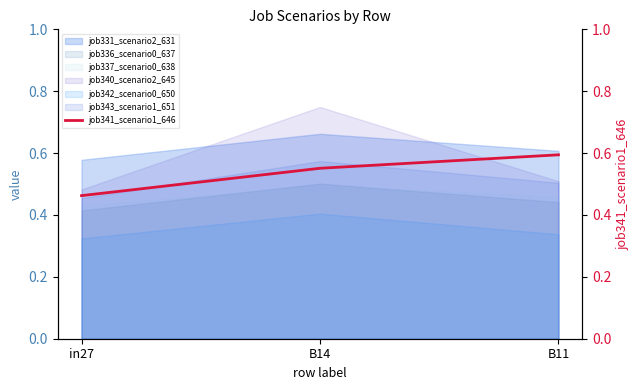

Which has a higher value, B11 or in27?

B11